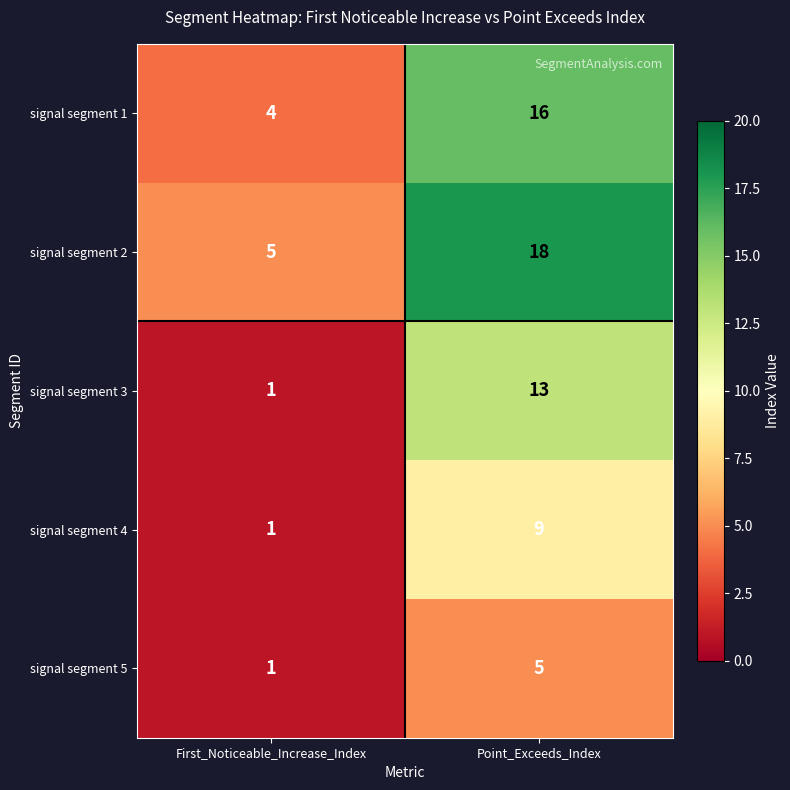

Reading left to right, extract all data points from this chart.

signal segment 1: 4	16
signal segment 2: 5	18
signal segment 3: 1	13
signal segment 4: 1	9
signal segment 5: 1	5